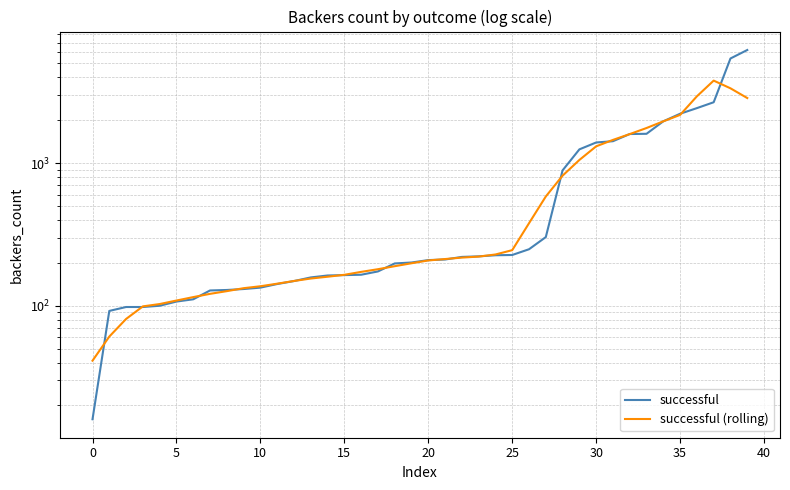

Which series has the largest total across all categories?

successful